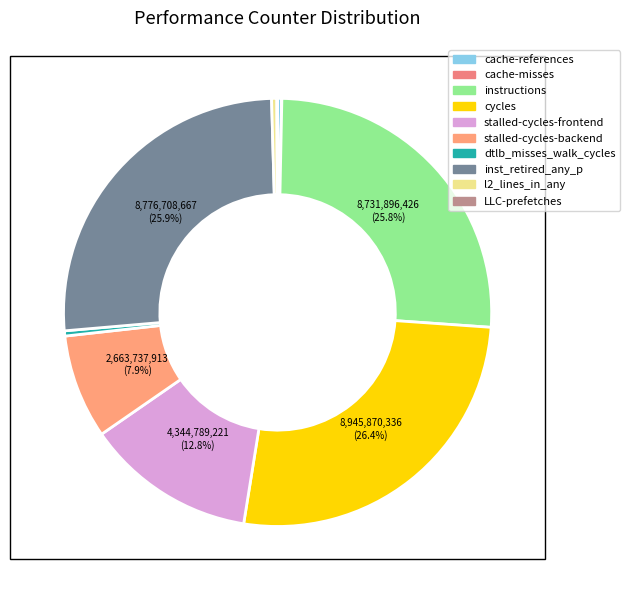

What is the total percentage of instructions and stalled-cycles-backend?

33.7%